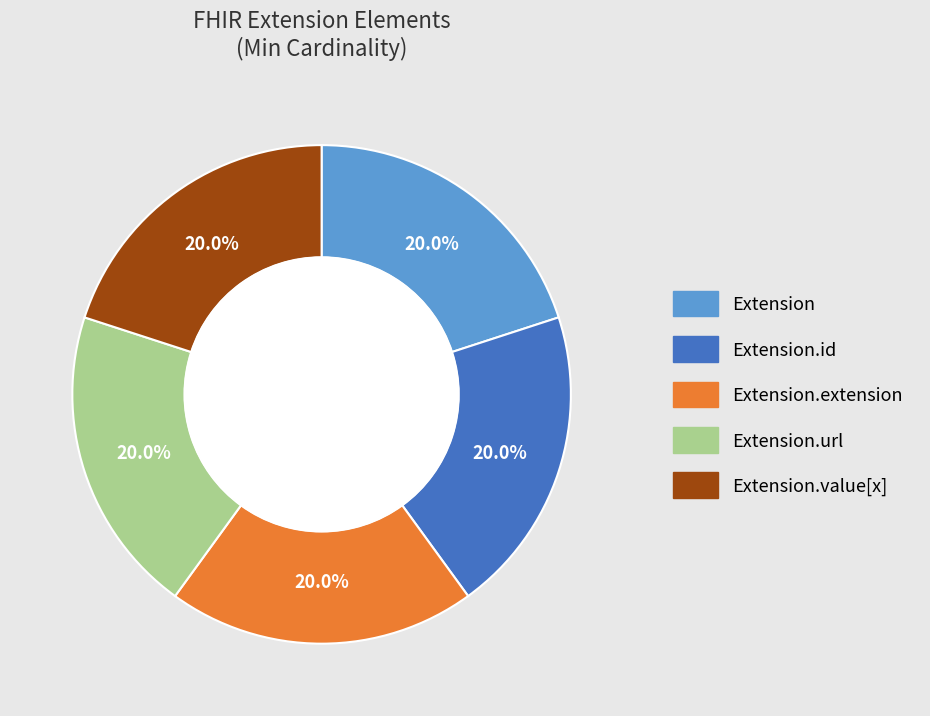

Do Extension.url and Extension.id together represent more than half of the pie?

No